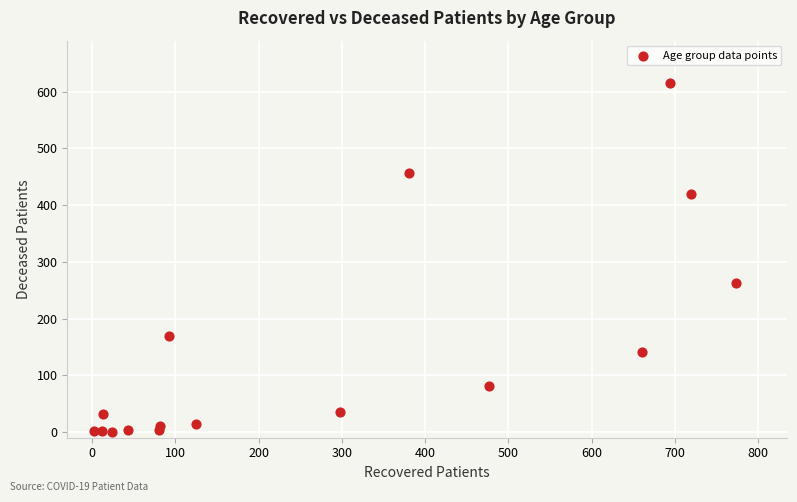

What is the range of X values (max minus min)?

771